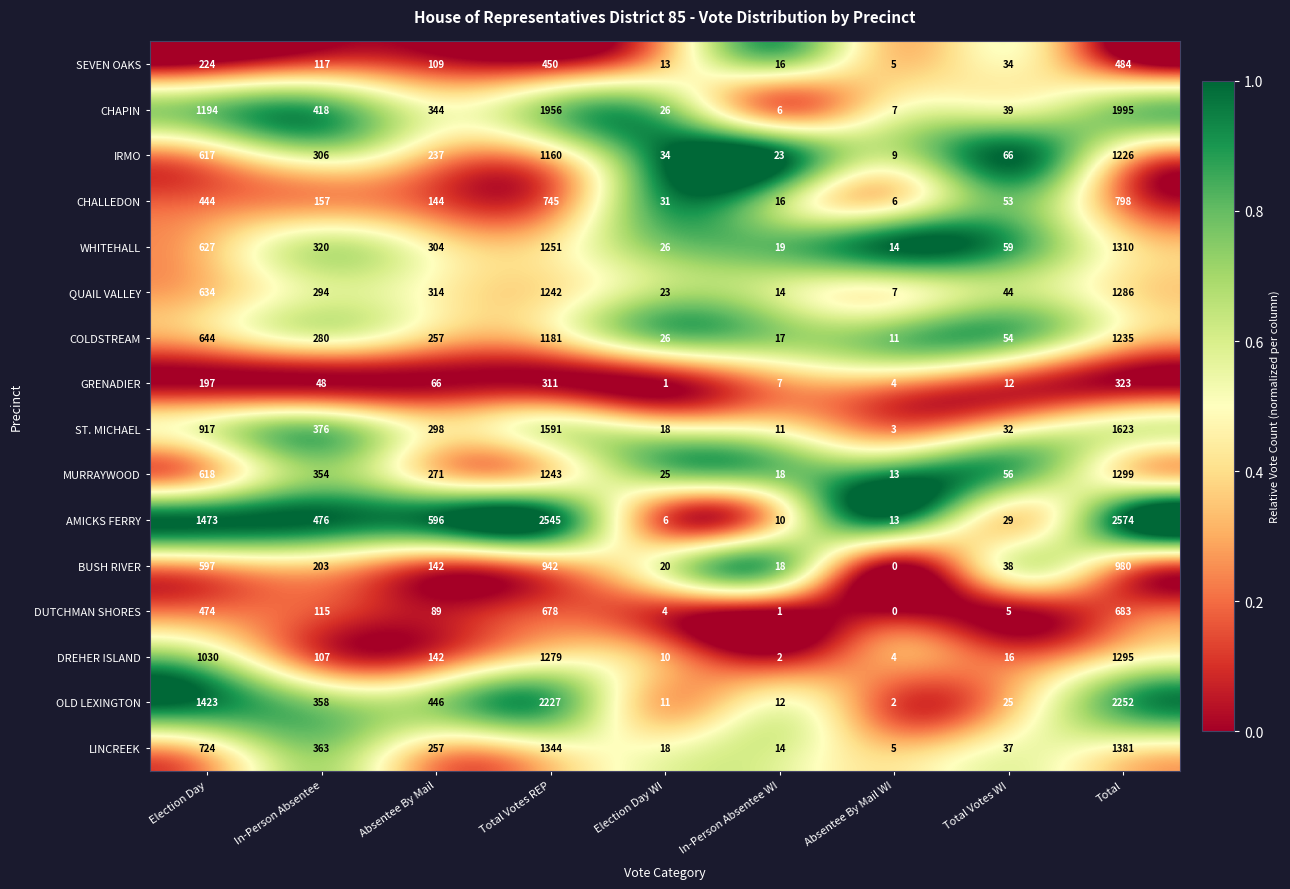

What is the highest value of the IRMO series?

1226